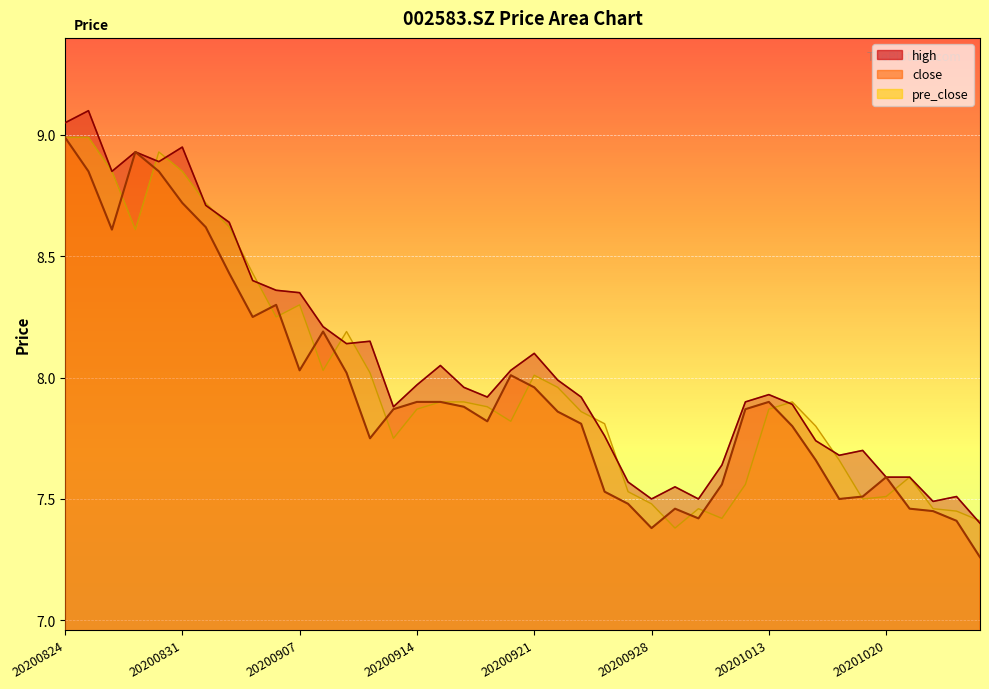

Reading left to right, transcribe all the data shown in this chart.

close: 9.0	8.8	8.6	8.9	8.8	8.7	8.6	8.4	8.2	8.3	8.0	8.2	8.0	7.8	7.9	7.9	7.9	7.9	7.8	8.0	8.0	7.9	7.8	7.5	7.5	7.4	7.5	7.4	7.6	7.9	7.9	7.8	7.7	7.5	7.5	7.6	7.5	7.5	7.4	7.3
high: 9.1	9.1	8.8	8.9	8.9	8.9	8.7	8.6	8.4	8.4	8.3	8.2	8.1	8.2	7.9	8.0	8.1	8.0	7.9	8.0	8.1	8.0	7.9	7.8	7.6	7.5	7.5	7.5	7.6	7.9	7.9	7.9	7.7	7.7	7.7	7.6	7.6	7.5	7.5	7.4
pre_close: 9.0	9.0	8.8	8.6	8.9	8.8	8.7	8.6	8.4	8.2	8.3	8.0	8.2	8.0	7.8	7.9	7.9	7.9	7.9	7.8	8.0	8.0	7.9	7.8	7.5	7.5	7.4	7.5	7.4	7.6	7.9	7.9	7.8	7.7	7.5	7.5	7.6	7.5	7.5	7.4